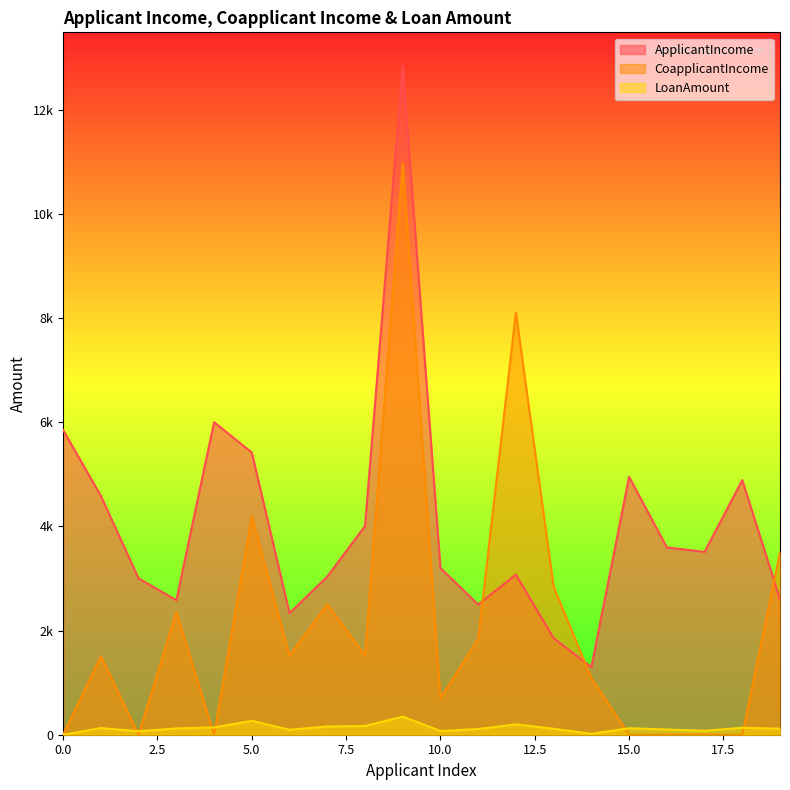

Is it true that ApplicantIncome equals 806 at 2?

False